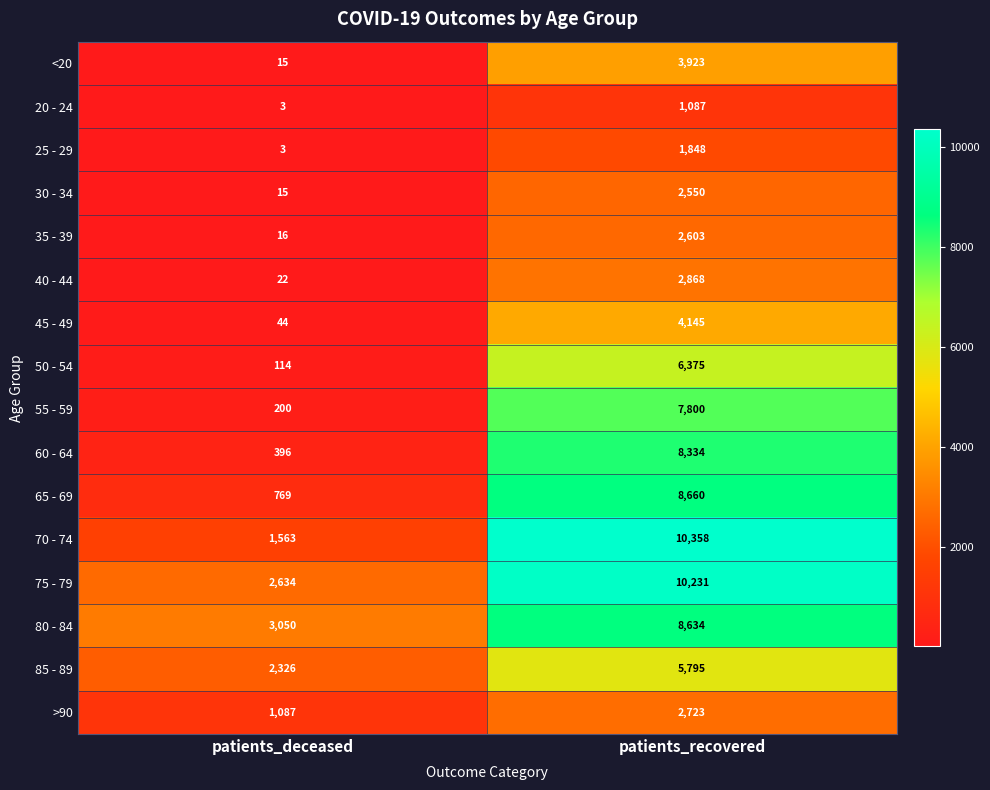

At which category is the sum across all series the highest?

patients_recovered